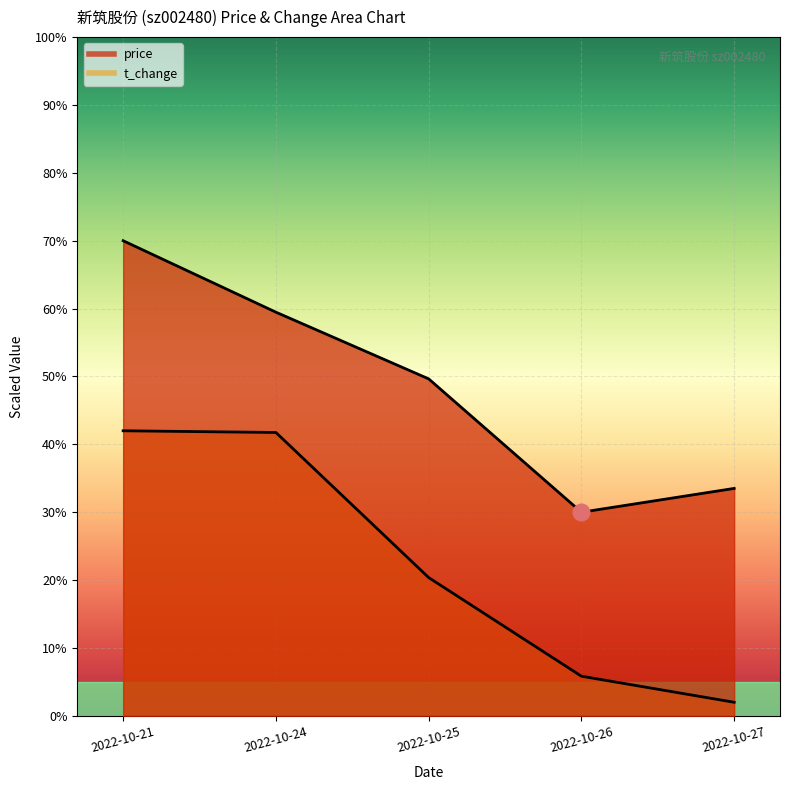

What is the difference between the maximum and second lowest values in the t_change series?

3.6